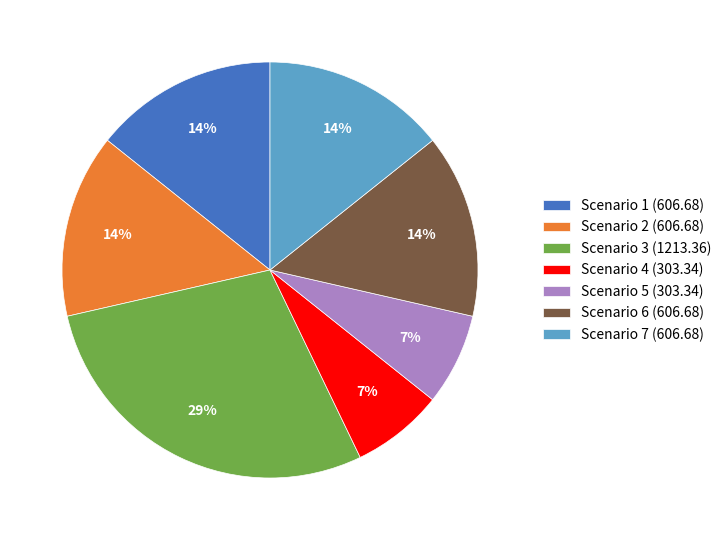

Which category has the biggest portion of the pie?

Scenario 3